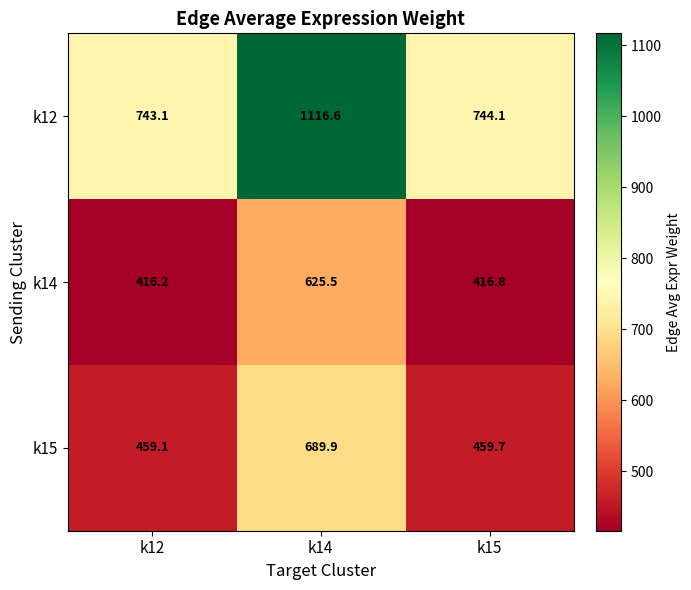

Read the k12 value at k14.

1116.6